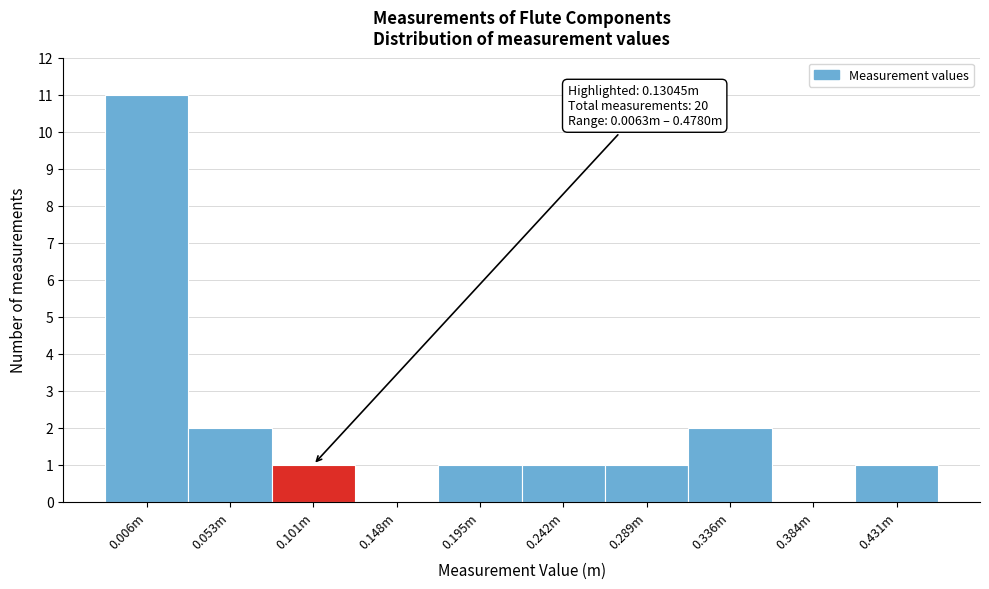

Reading right to left, transcribe all the data shown in this chart.

0.431m=1	0.384m=0	0.336m=2	0.289m=1	0.242m=1	0.195m=1	0.148m=0	0.101m=1	0.053m=2	0.006m=11